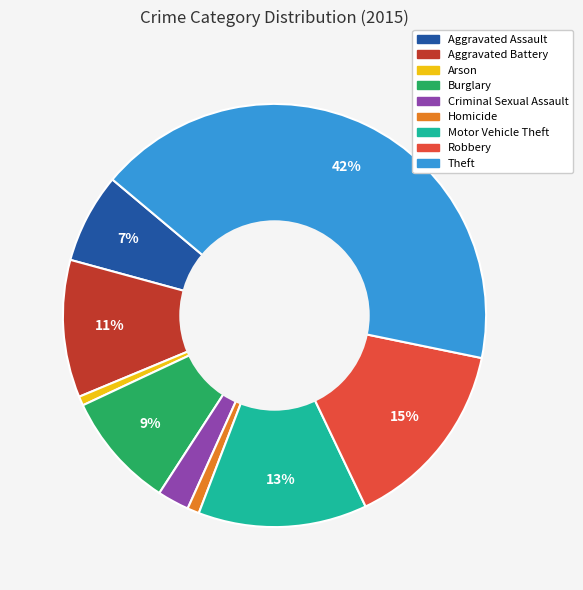

Is it true that Criminal Sexual Assault is 2% of the pie?

True